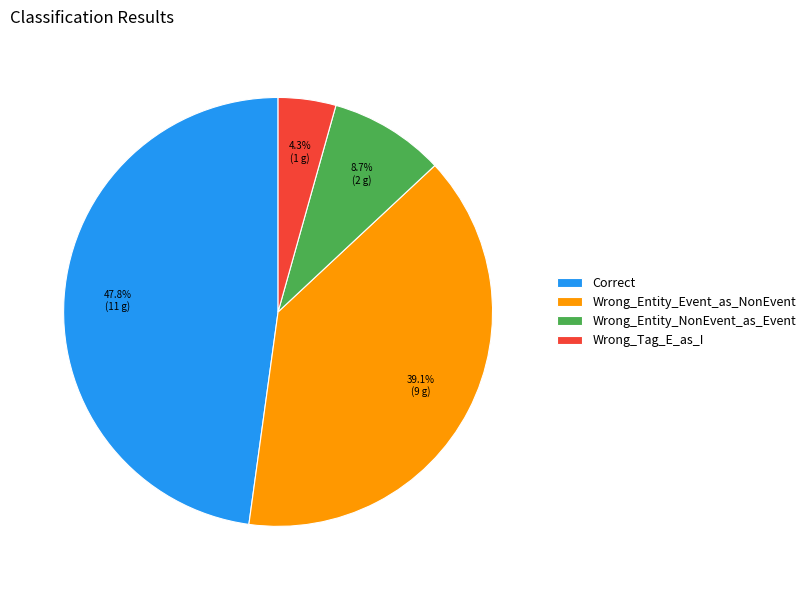

The Wrong_Tag_E_as_I slice represents 4% of the pie. True or false?

True